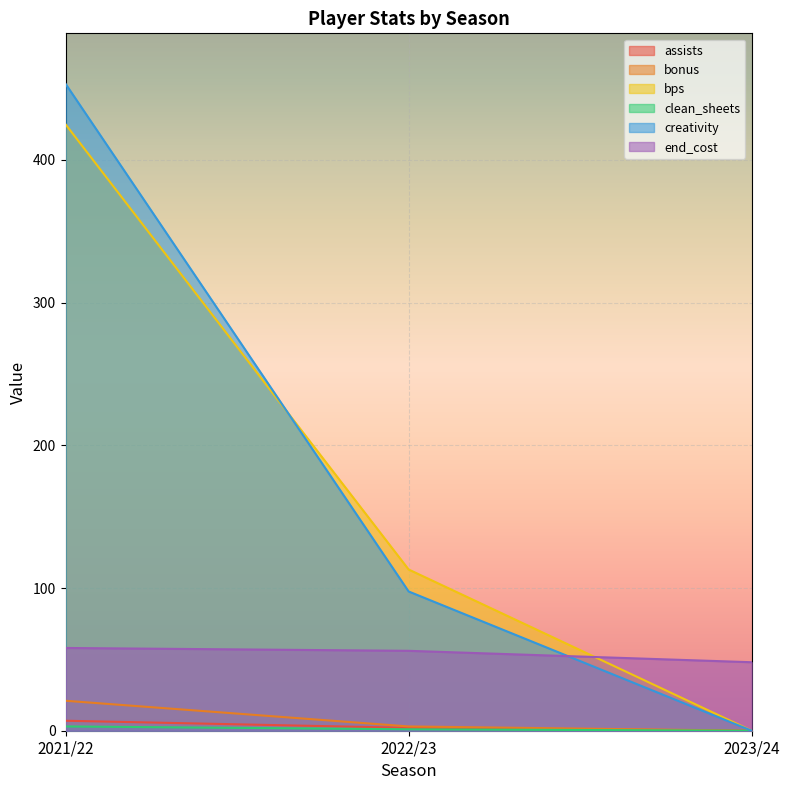

Which series has the widest spread of values?

creativity